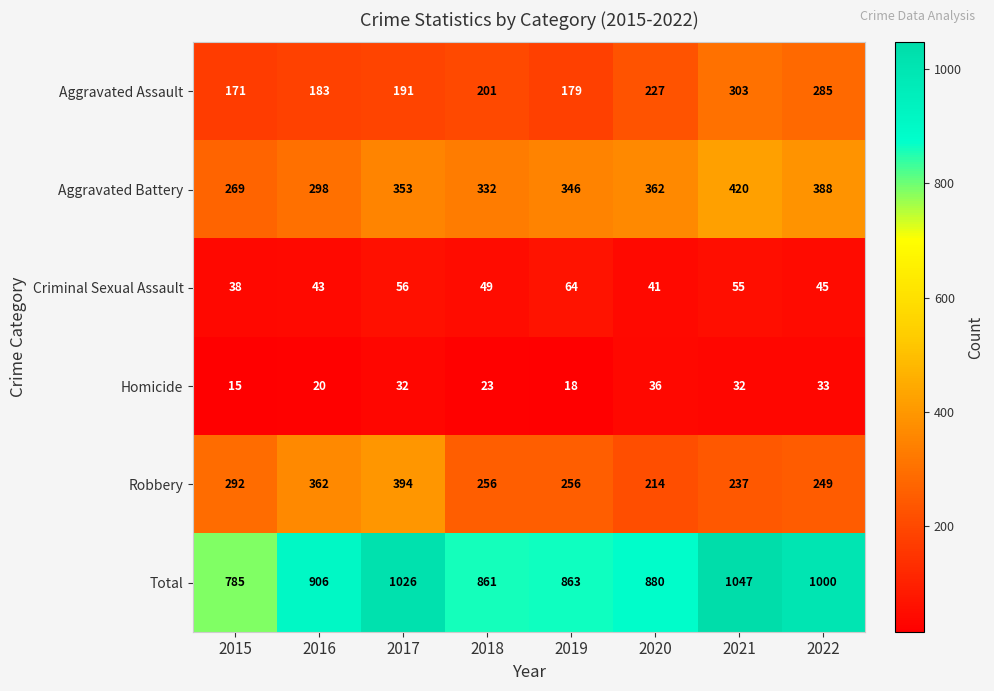

At which label is Robbery closest to 304?

2015